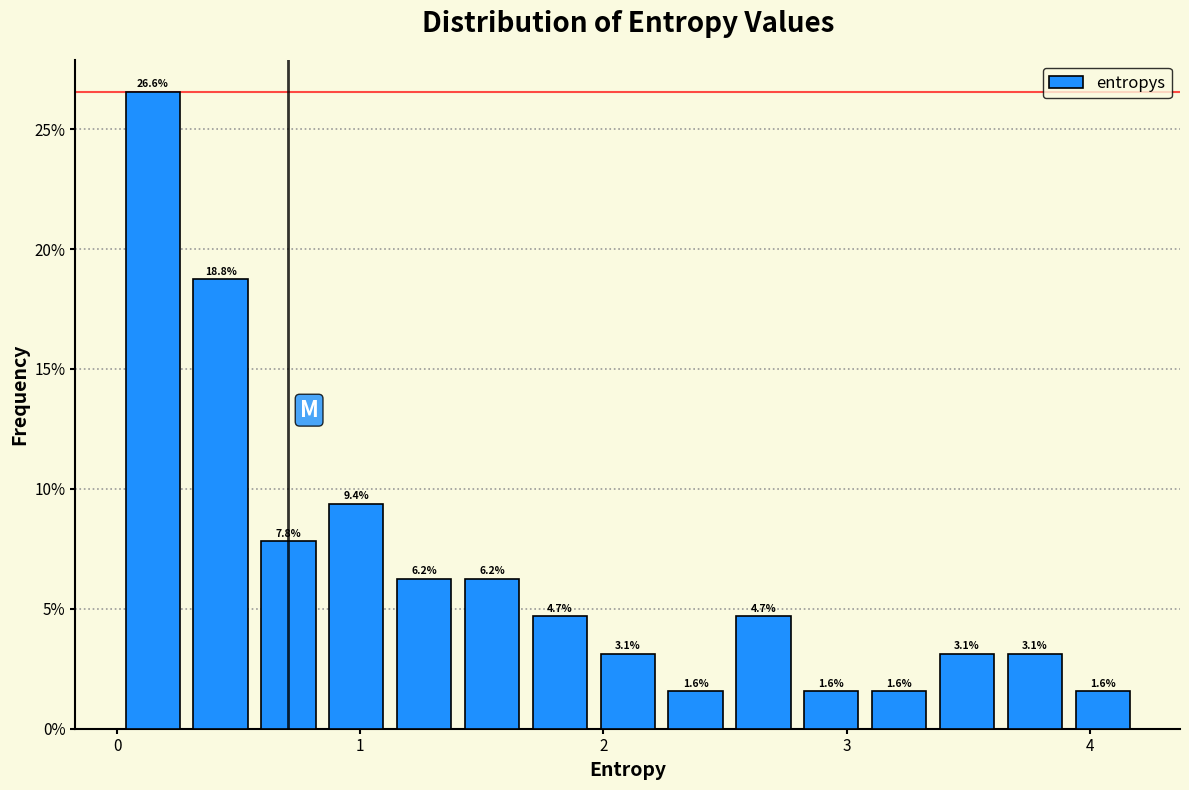

Read against the x-axis, roughly where is the centre of the tallest bar?

0.1